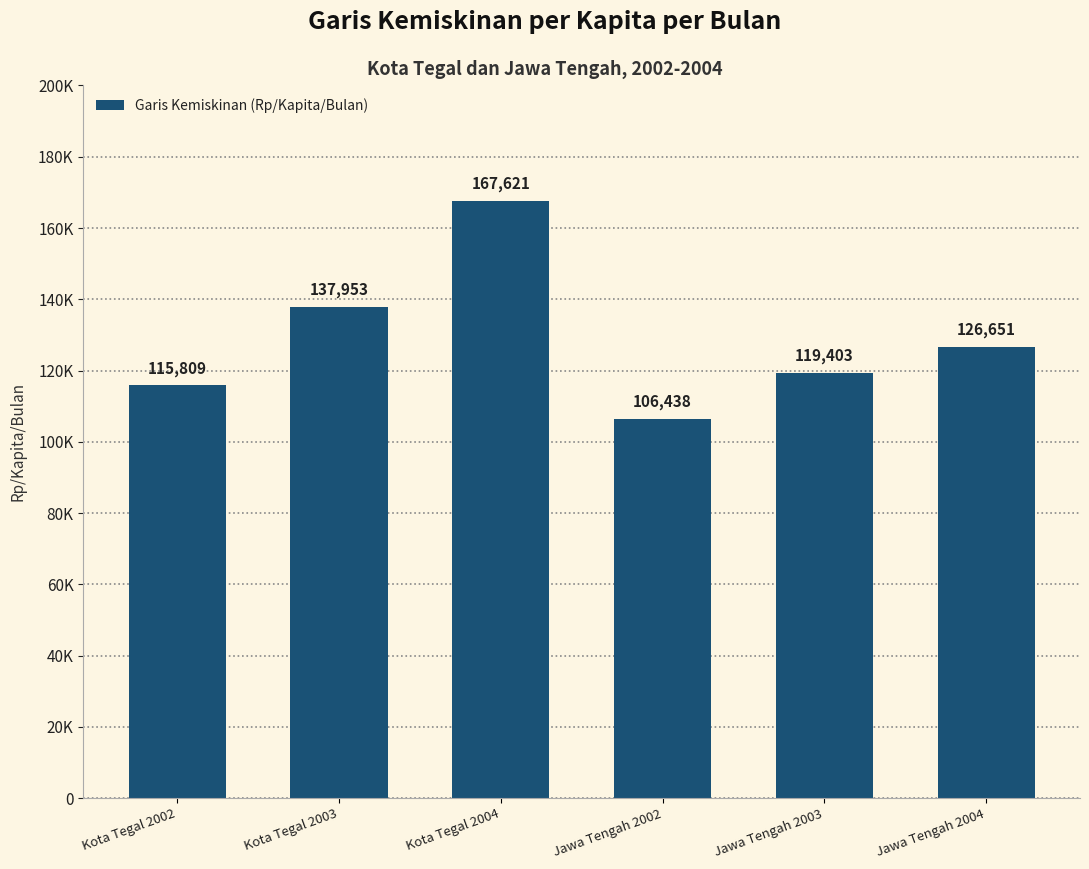

At which label does the data first exceed 126651?

Kota Tegal 2003